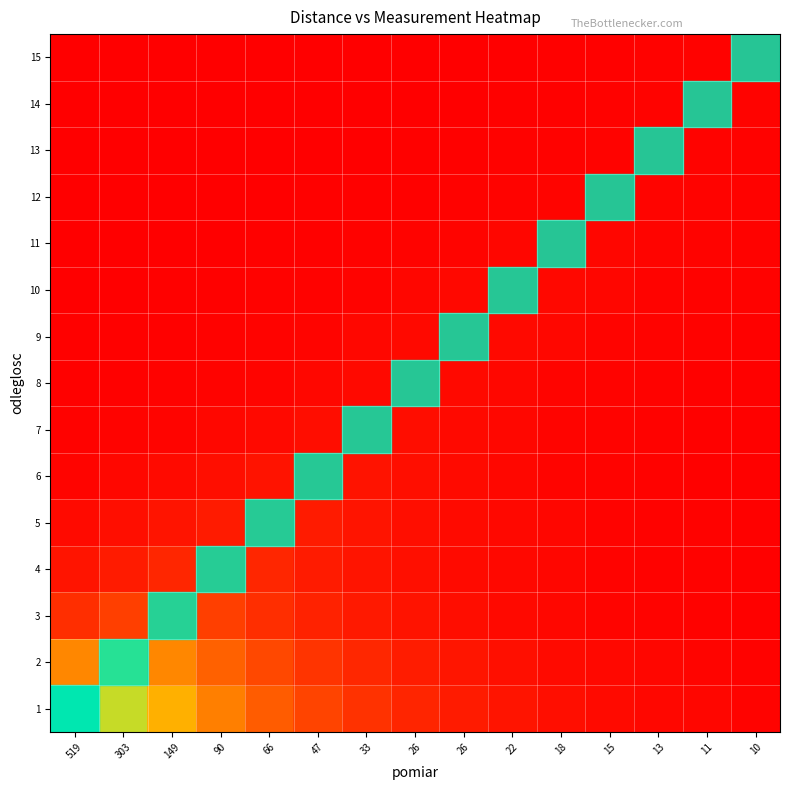

Reading left to right, transcribe all the data shown in this chart.

1: 519=517.0	303=383.0	149=283.7	90=210.2	66=155.7	47=115.4	33=85.5	26=63.3	26=46.9	22=34.7	18=25.7	15=19.1	13=14.1	11=10.5	10=7.8
2: 519=223.0	303=301.0	149=223.0	90=165.2	66=122.4	47=90.7	33=67.2	26=49.8	26=36.9	22=27.3	18=20.2	15=15.0	13=11.1	11=8.2	10=6.1
3: 519=80.7	303=108.9	149=147.0	90=108.9	66=80.7	47=59.8	33=44.3	26=32.8	26=24.3	22=18.0	18=13.3	15=9.9	13=7.3	11=5.4	10=4.0
4: 519=35.8	303=48.3	149=65.2	90=88.0	66=65.2	47=48.3	33=35.8	26=26.5	26=19.6	22=14.5	18=10.8	15=8.0	13=5.9	11=4.4	10=3.2
5: 519=19.3	303=26.0	149=35.1	90=47.4	66=64.0	47=47.4	33=35.1	26=26.0	26=19.3	22=14.3	18=10.6	15=7.8	13=5.8	11=4.3	10=3.2
6: 519=10.0	303=13.6	149=18.3	90=24.7	66=33.3	47=45.0	33=33.3	26=24.7	26=18.3	22=13.6	18=10.0	15=7.4	13=5.5	11=4.1	10=3.0
7: 519=5.1	303=6.9	149=9.3	90=12.6	66=17.0	47=23.0	33=31.0	26=23.0	26=17.0	22=12.6	18=9.3	15=6.9	13=5.1	11=3.8	10=2.8
8: 519=2.9	303=4.0	149=5.4	90=7.2	66=9.8	47=13.2	33=17.8	26=24.0	26=17.8	22=13.2	18=9.8	15=7.2	13=5.4	11=4.0	10=2.9
9: 519=2.2	303=2.9	149=4.0	90=5.4	66=7.2	47=9.8	33=13.2	26=17.8	26=24.0	22=17.8	18=13.2	15=9.8	13=7.2	11=5.4	10=4.0
10: 519=1.3	303=1.8	149=2.4	90=3.3	66=4.5	47=6.0	33=8.1	26=11.0	26=14.8	22=20.0	18=14.8	15=11.0	13=8.1	11=6.0	10=4.5
11: 519=0.8	303=1.1	149=1.5	90=2.0	66=2.6	47=3.6	33=4.8	26=6.5	26=8.8	22=11.9	18=16.0	15=11.9	13=8.8	11=6.5	10=4.8
12: 519=0.5	303=0.6	149=0.9	90=1.2	66=1.6	47=2.1	33=2.9	26=3.9	26=5.3	22=7.1	18=9.6	15=13.0	13=9.6	11=7.1	10=5.3
13: 519=0.3	303=0.4	149=0.5	90=0.7	66=1.0	47=1.3	33=1.8	26=2.5	26=3.3	22=4.5	18=6.0	15=8.1	13=11.0	11=8.1	10=6.0
14: 519=0.2	303=0.2	149=0.3	90=0.4	66=0.6	47=0.8	33=1.1	26=1.5	26=2.0	22=2.7	18=3.7	15=4.9	13=6.7	11=9.0	10=6.7
15: 519=0.1	303=0.2	149=0.2	90=0.3	66=0.4	47=0.5	33=0.7	26=1.0	26=1.3	22=1.8	18=2.4	15=3.3	13=4.4	11=5.9	10=8.0